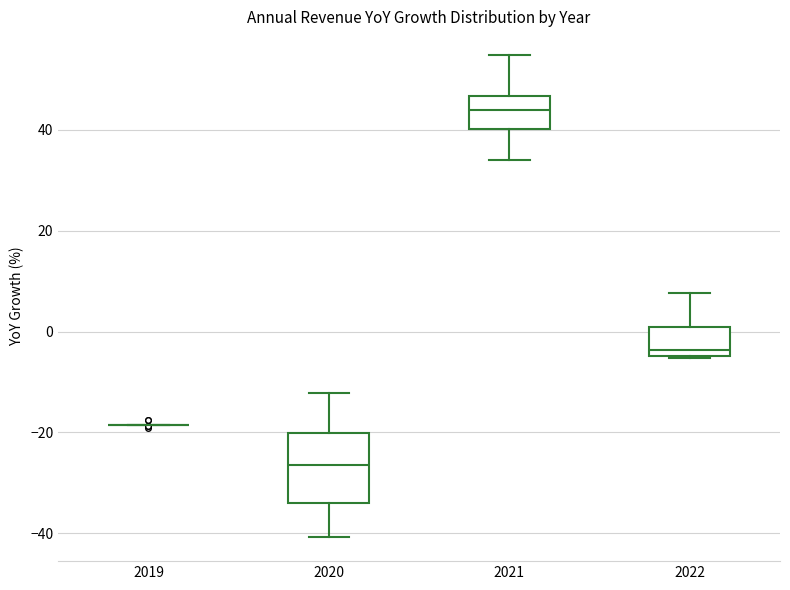

Where is the upper edge of the box at x = 2020 on the y-axis? The values are not printed on the chart, so give them approximately, as read against the axis.

-20